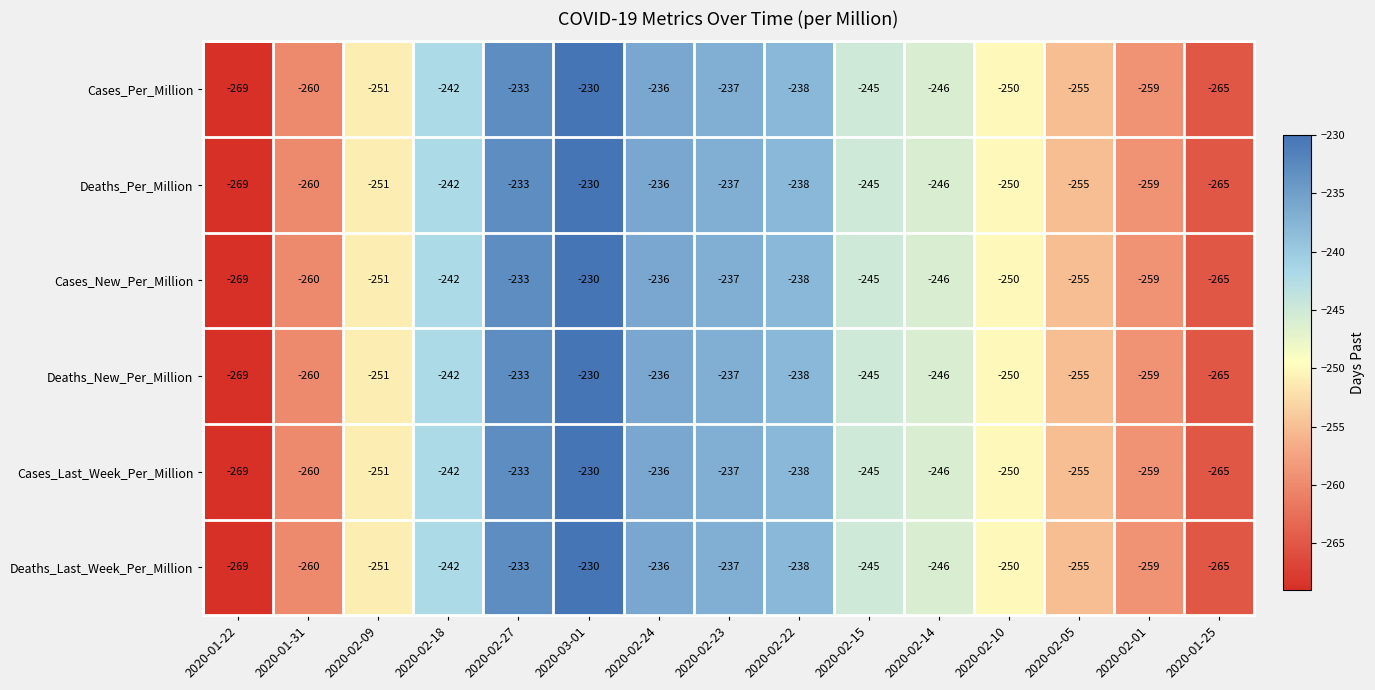

What is the total value across all series at 2020-02-15?

-1470